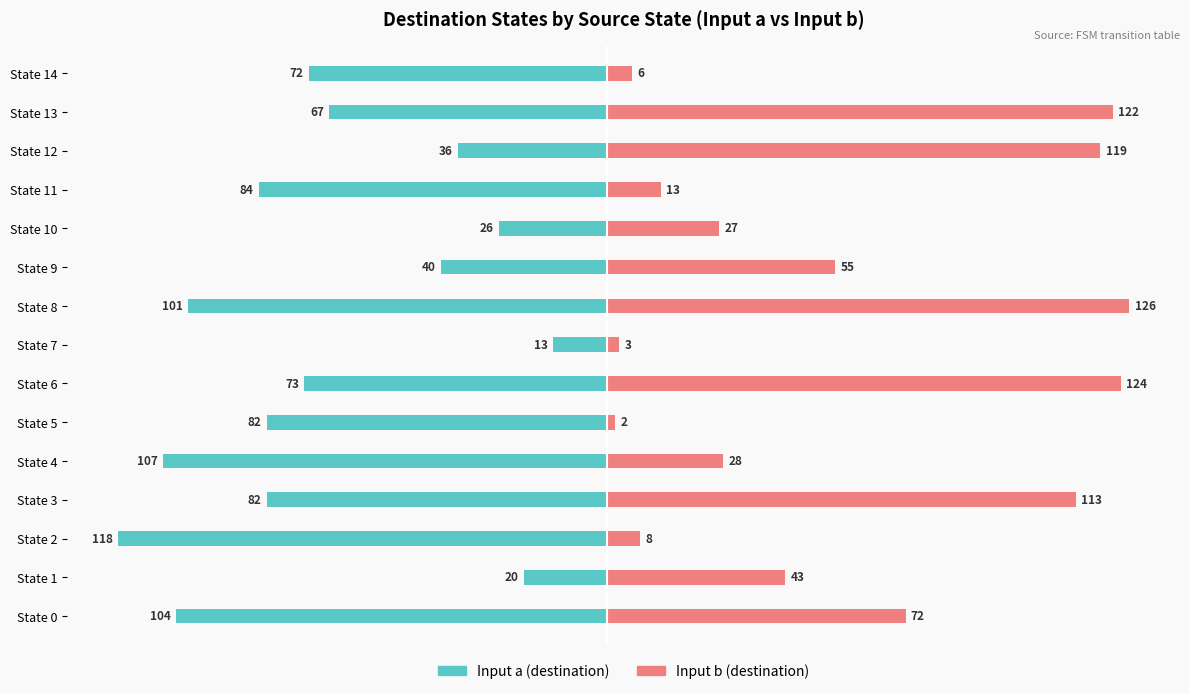

Are the bars grouped side by side (vs. stacked)?

Yes